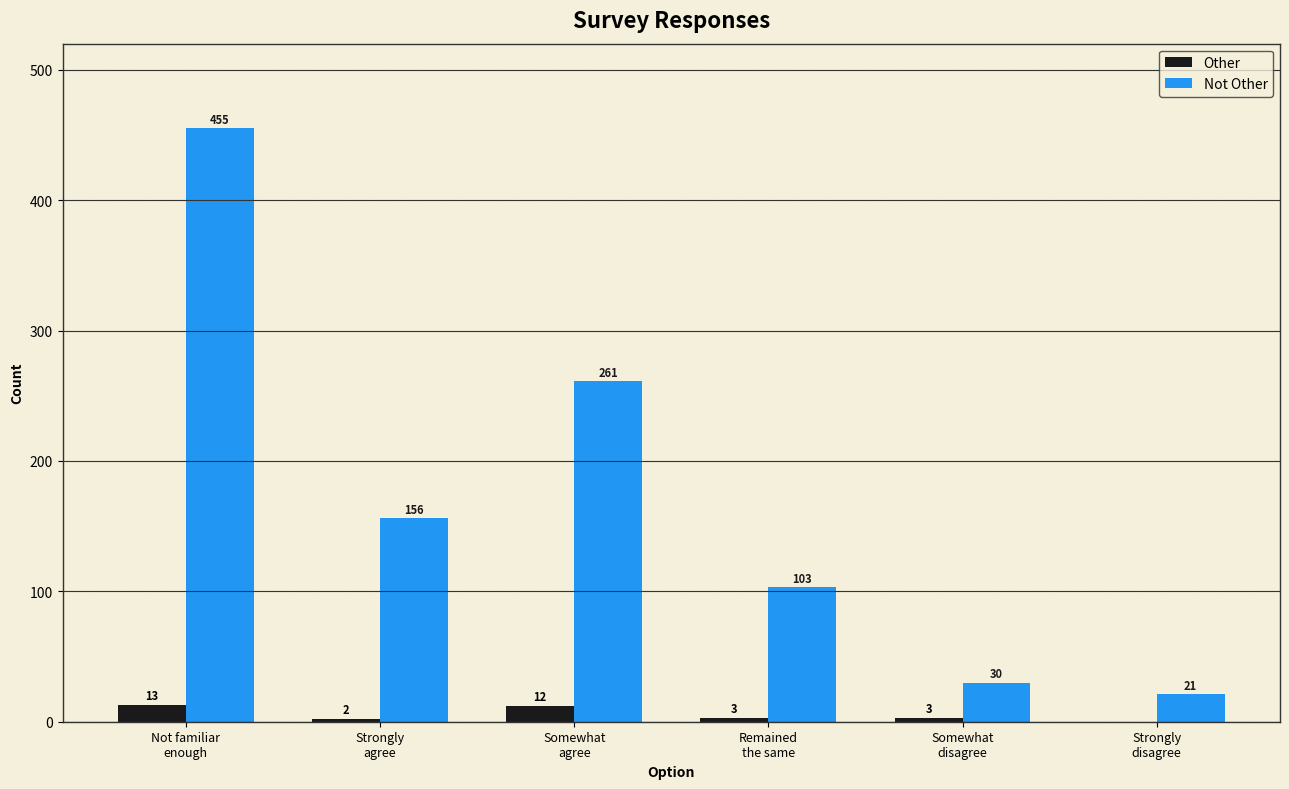

Where does the Other series first go above 3?

Not familiar
enough